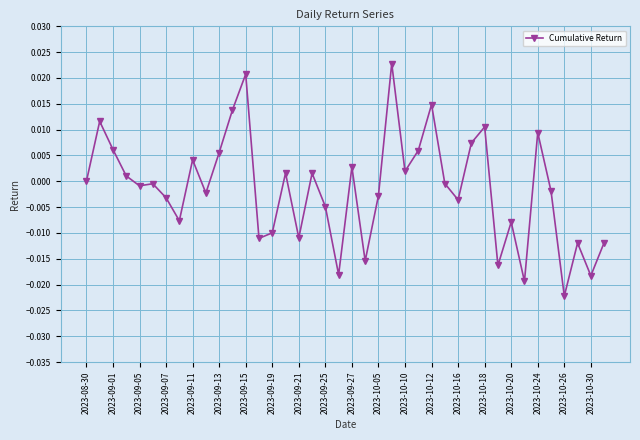

True or false: there are more than 1 points higher than both neighbors.

True